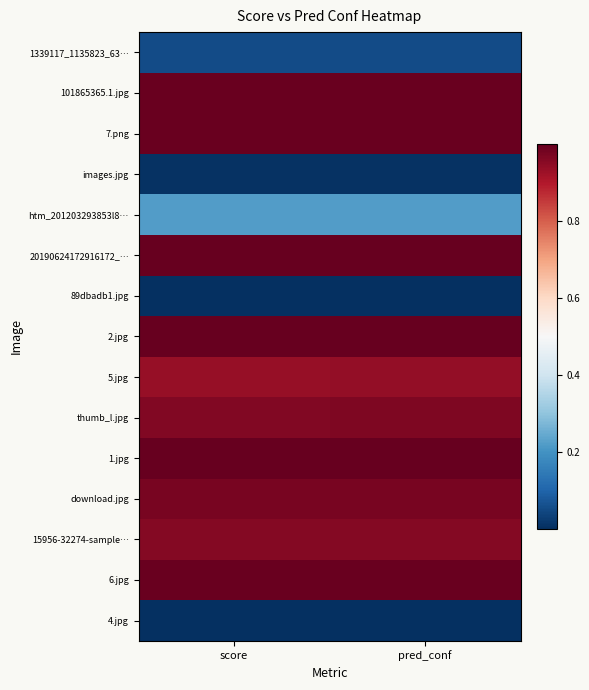

How many categories are shown in the chart?

2